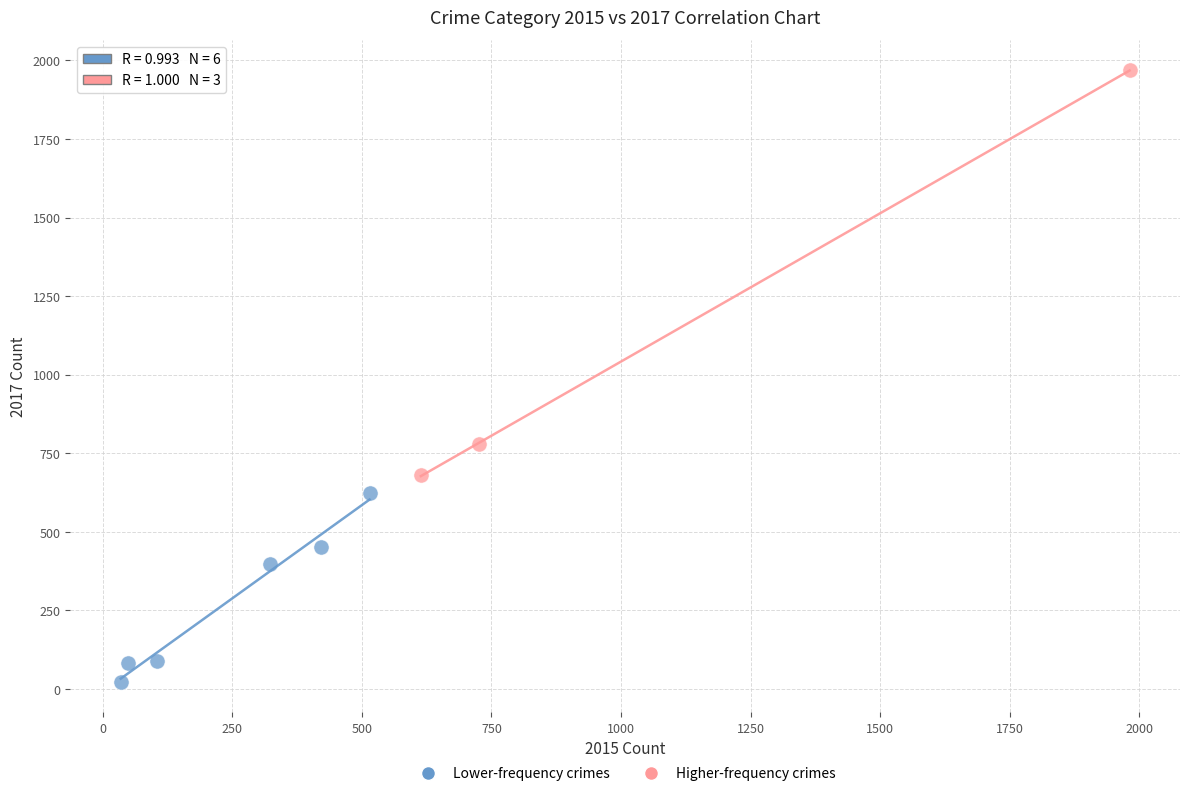

Which series has the largest Y range (max minus min)?

Higher-frequency crimes